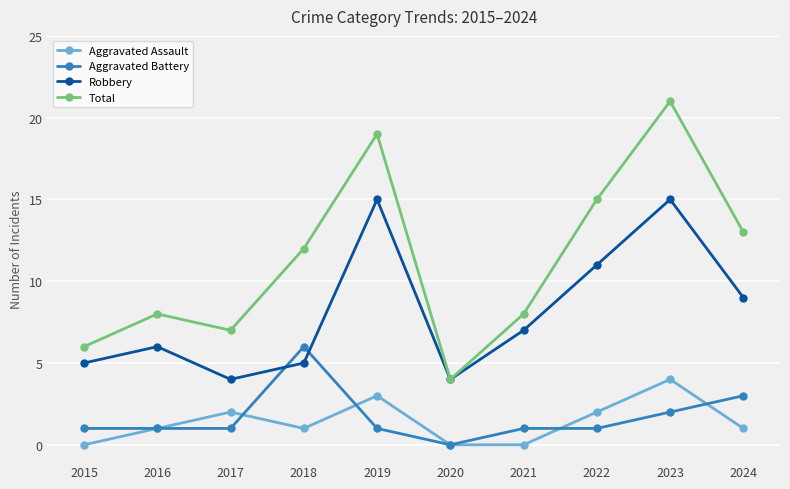

Where is the first local minimum for Total?

2017